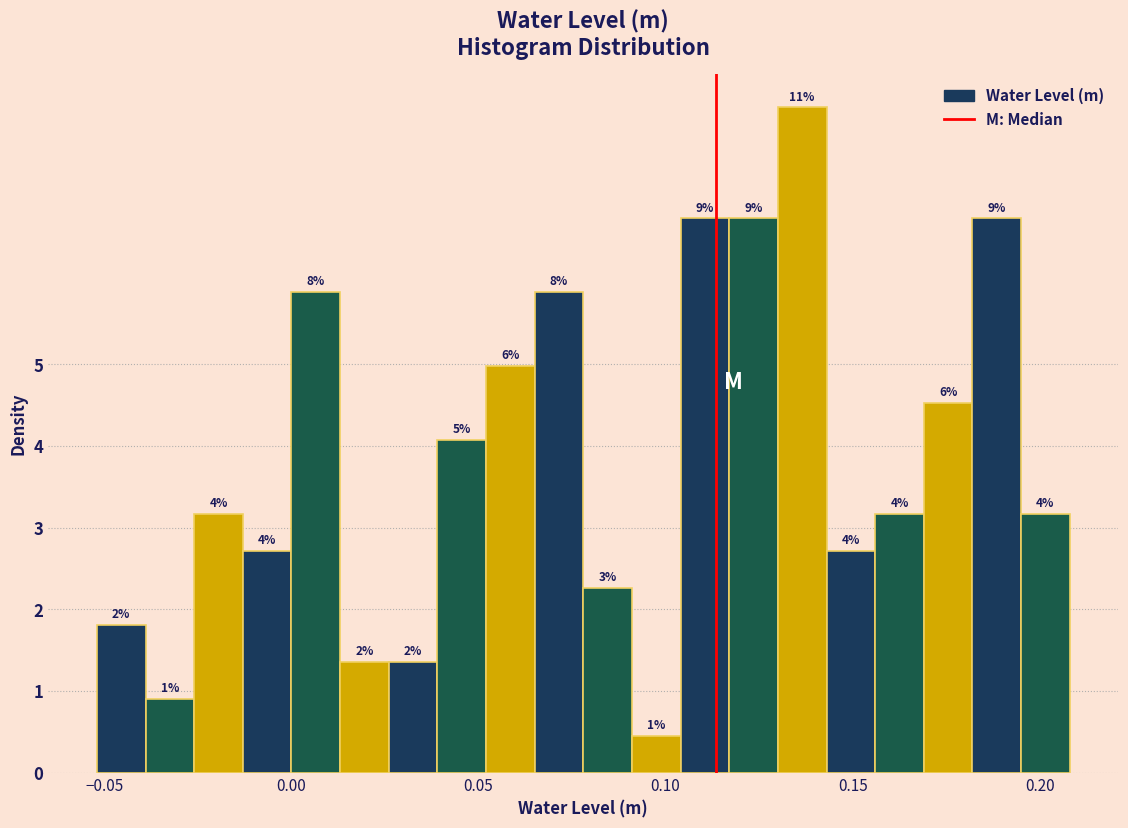

Read against the x-axis, roughly where is the centre of the tallest bar?

0.135